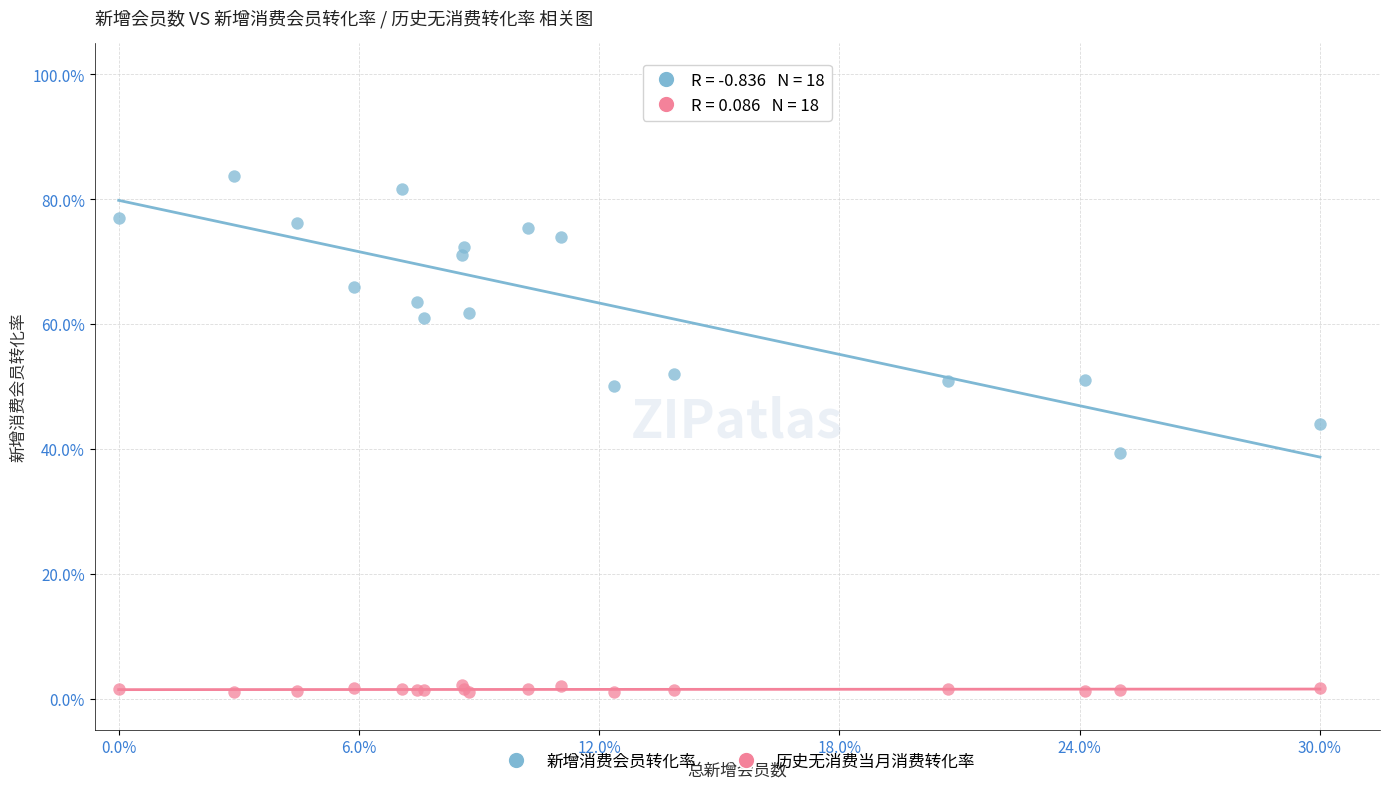

What are all the series names shown in the legend?

新增消费会员转化率, 历史无消费当月消费转化率